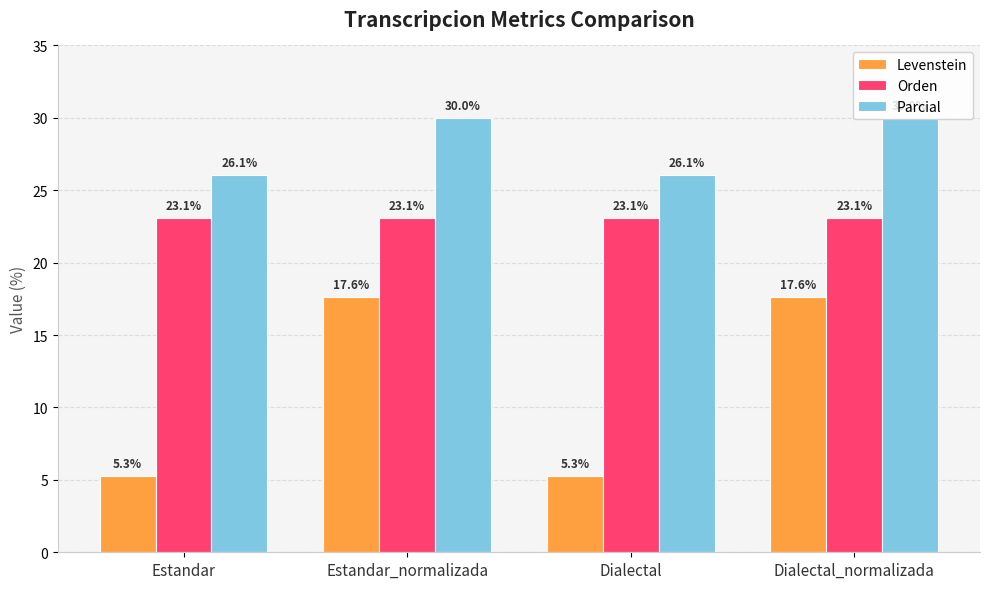

What is the total value across all series at Estandar_normalizada?

70.7